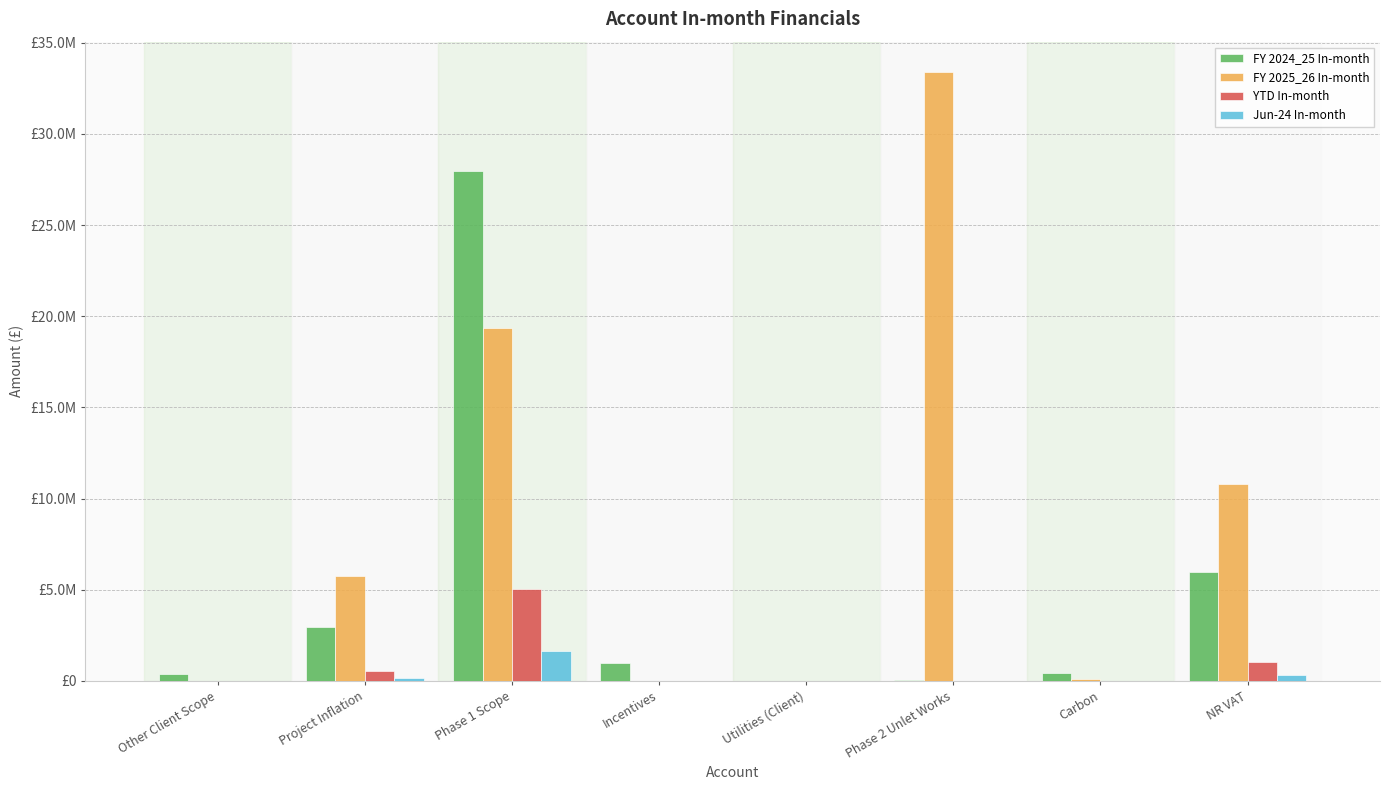

What is the average value of the Jun-24 In-month series?

272091.8